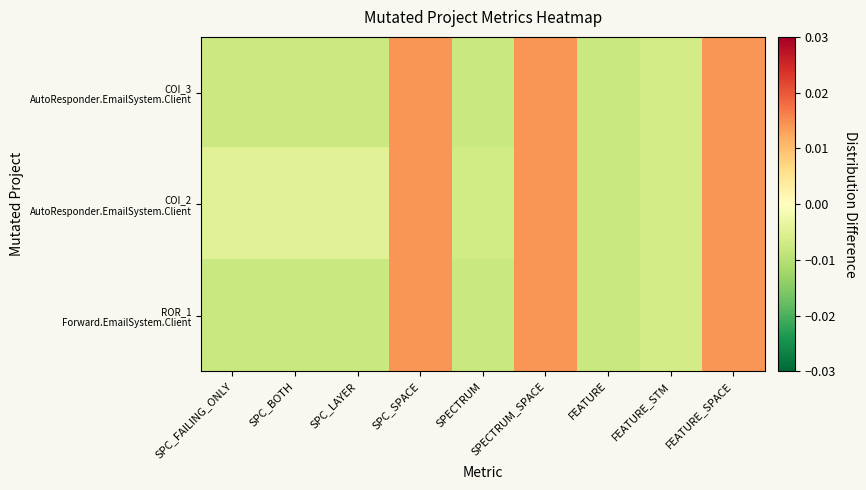

Count the number of categories in the chart.

9